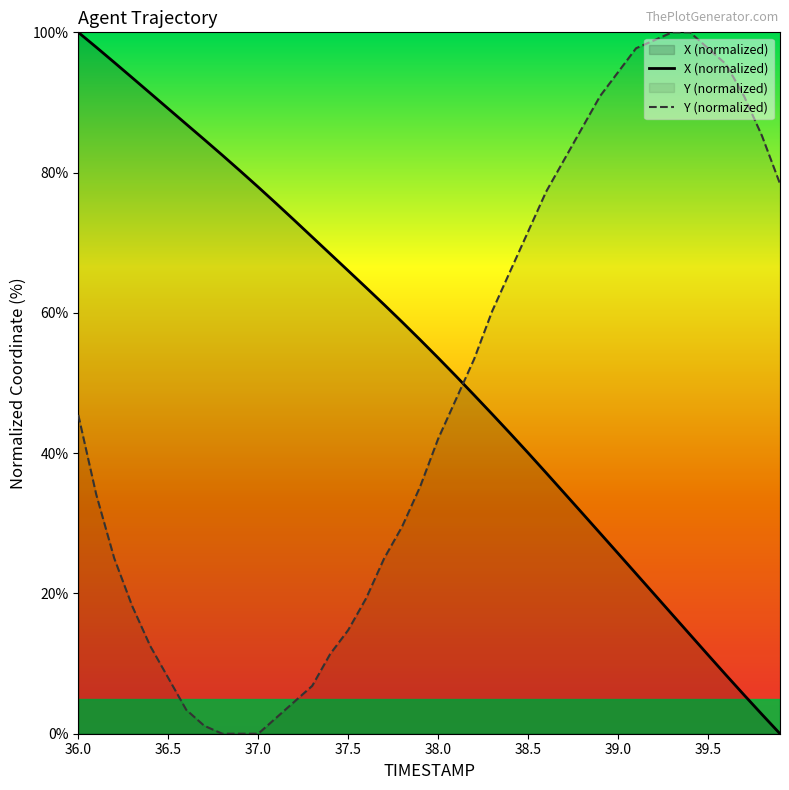

Reading right to left, list all the values displayed in this chart.

X: 0.0	2.7	5.5	8.4	11.2	14.1	17.0	19.9	22.8	25.7	28.6	31.5	34.3	37.2	40.0	42.8	45.6	48.3	51.0	53.6	56.2	58.7	61.2	63.6	66.0	68.4	70.8	73.2	75.6	77.9	80.2	82.5	84.7	86.9	89.1	91.3	93.5	95.7	97.9	100.0
Y: 78.4	85.2	90.9	95.5	97.7	100.0	100.0	98.9	97.7	94.3	90.9	86.4	81.8	77.3	71.6	65.9	60.2	53.4	47.7	42.0	35.2	29.5	25.0	19.3	14.8	11.4	6.8	4.5	2.3	0.0	0.0	0.0	1.1	3.4	8.0	12.5	18.2	25.0	34.1	45.5